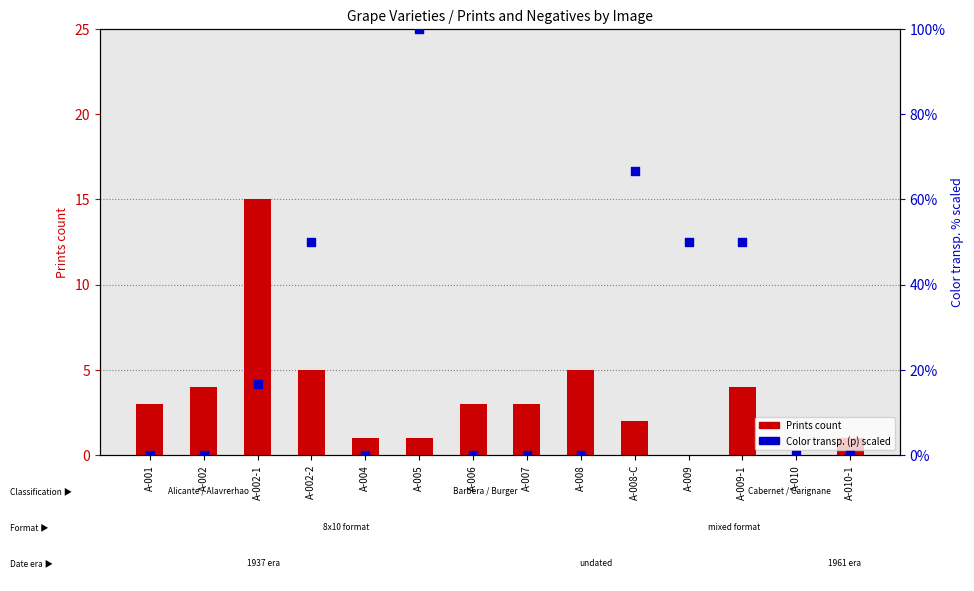

Which series has the widest spread of Y values?

Color transparencies (p) scaled